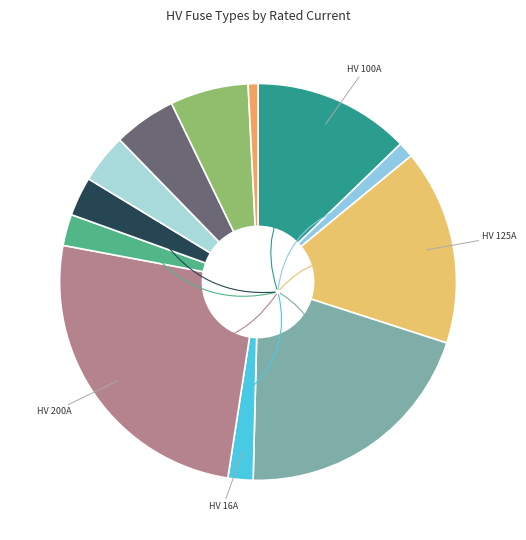

Which category has the smallest portion of the pie?

HV 6.3A